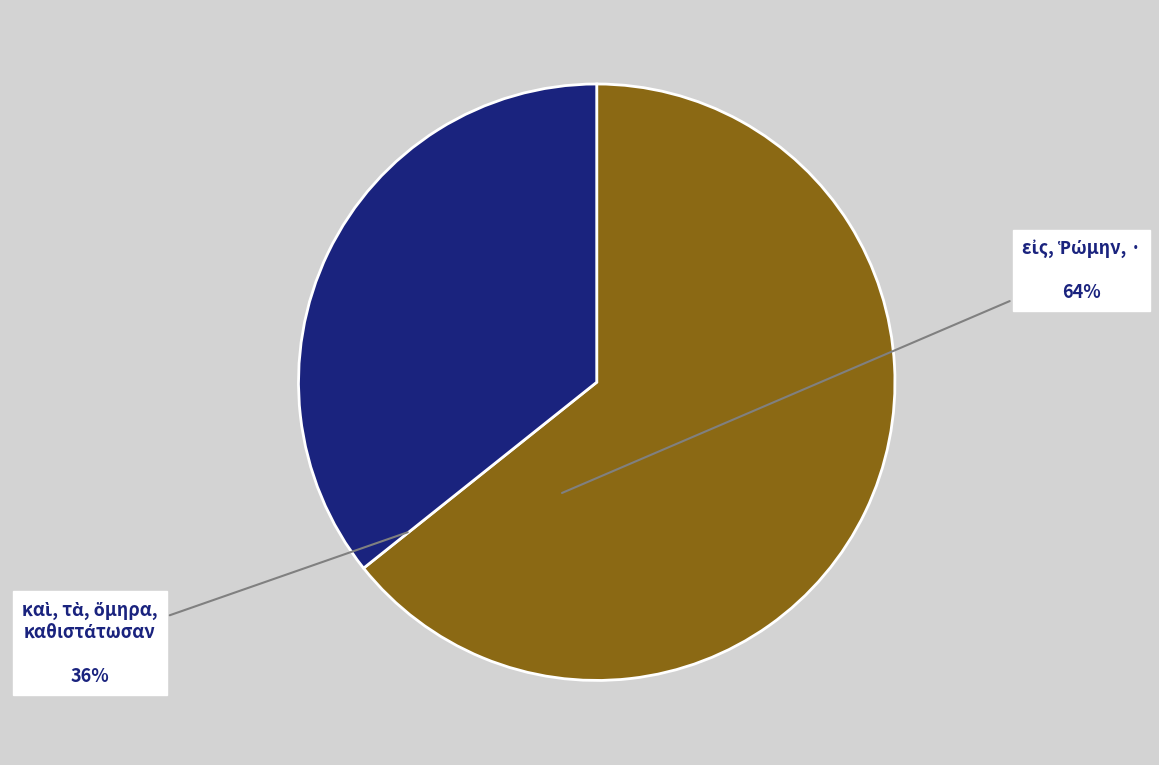

Is there any slice that represents more than half of the pie?

Yes